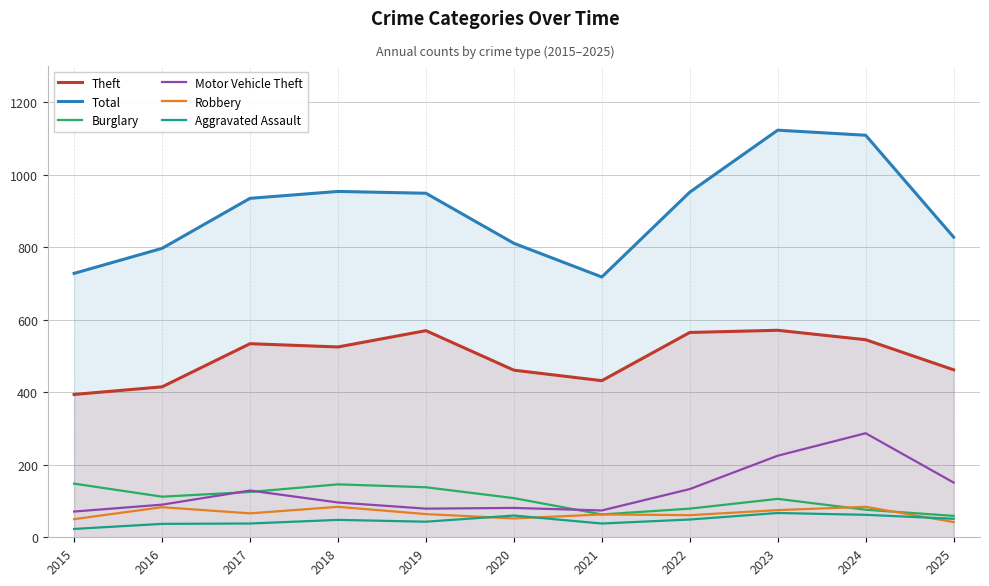

Which series has the largest range (max minus min)?

Total